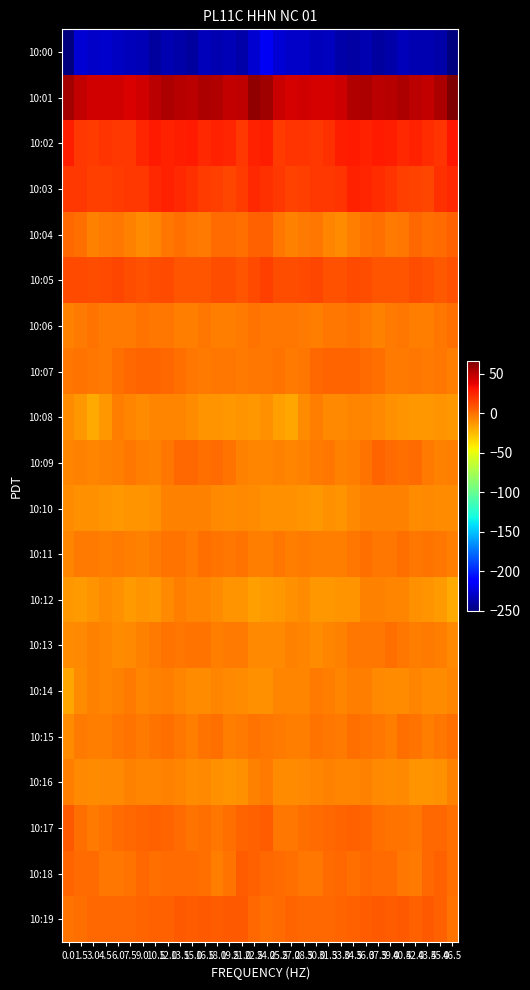

Reading right to left, transcribe all the data shown in this chart.

10:00: 46.5=-250.2	45.0=-238.6	43.5=-235.7	42.0=-236.0	40.5=-233.7	39.0=-237.9	37.5=-240.6	36.0=-235.8	34.5=-239.4	33.0=-238.5	31.5=-232.4	30.0=-233.0	28.5=-229.2	27.0=-229.6	25.5=-226.5	24.0=-217.1	22.5=-227.8	21.0=-238.6	19.5=-235.2	18.0=-235.5	16.5=-234.0	15.0=-240.4	13.5=-238.6	12.0=-236.2	10.5=-240.5	9.0=-235.3	7.5=-233.3	6.0=-231.4	4.5=-228.6	3.0=-230.2	1.5=-225.4	0.0=-249.4
10:01: 46.5=66.8	45.0=53.6	43.5=47.3	42.0=49.9	40.5=54.3	39.0=51.4	37.5=50.0	36.0=54.1	34.5=52.5	33.0=45.2	31.5=42.6	30.0=42.8	28.5=43.7	27.0=42.9	25.5=46.3	24.0=58.1	22.5=61.3	21.0=49.4	19.5=47.4	18.0=52.2	16.5=53.9	15.0=50.0	13.5=51.7	12.0=54.4	10.5=49.9	9.0=43.8	7.5=41.8	6.0=43.8	4.5=43.4	3.0=43.4	1.5=47.2	0.0=56.2
10:02: 46.5=30.5	45.0=20.1	43.5=22.9	42.0=27.2	40.5=23.8	39.0=27.2	37.5=28.9	36.0=26.4	34.5=28.7	33.0=27.5	31.5=21.8	30.0=19.1	28.5=20.0	27.0=19.8	25.5=18.5	24.0=28.2	22.5=26.8	21.0=18.6	19.5=25.7	18.0=26.4	16.5=23.9	15.0=29.0	13.5=27.8	12.0=26.9	10.5=29.0	9.0=25.9	7.5=19.5	6.0=19.2	4.5=20.6	3.0=18.4	1.5=19.4	0.0=28.3
10:03: 46.5=23.5	45.0=21.7	43.5=14.3	42.0=15.9	40.5=17.3	39.0=20.2	37.5=23.4	36.0=25.9	34.5=26.4	33.0=20.1	31.5=18.9	30.0=19.7	28.5=16.9	27.0=15.9	25.5=18.6	24.0=22.1	22.5=24.6	21.0=17.8	19.5=14.3	18.0=16.6	16.5=18.2	15.0=21.3	13.5=24.4	12.0=26.7	10.5=24.5	9.0=19.0	7.5=19.3	6.0=18.4	4.5=16.4	3.0=16.1	1.5=18.8	0.0=19.6
10:04: 46.5=5.0	45.0=2.2	43.5=1.2	42.0=2.7	40.5=-1.5	39.0=-2.6	37.5=0.3	36.0=-0.6	34.5=-4.6	33.0=-9.7	31.5=-6.8	30.0=-2.5	28.5=-2.8	27.0=-5.7	25.5=-1.4	24.0=5.8	22.5=5.8	21.0=0.8	19.5=2.1	18.0=1.7	16.5=-2.5	15.0=-1.8	13.5=0.4	12.0=-1.7	10.5=-7.0	9.0=-9.0	7.5=-5.4	6.0=-2.1	4.5=-3.7	3.0=-5.5	1.5=0.2	0.0=2.5
10:05: 46.5=10.3	45.0=8.4	43.5=10.8	42.0=11.9	40.5=9.6	39.0=9.3	37.5=9.4	36.0=11.3	34.5=12.5	33.0=10.0	31.5=10.7	30.0=13.9	28.5=13.1	27.0=11.7	25.5=12.2	24.0=16.5	22.5=12.7	21.0=8.8	19.5=11.5	18.0=11.4	16.5=9.2	15.0=9.4	13.5=9.7	12.0=12.5	10.5=11.5	9.0=10.2	7.5=11.4	6.0=14.3	4.5=12.6	3.0=11.1	1.5=12.6	0.0=12.7
10:06: 46.5=0.1	45.0=-2.1	43.5=-4.6	42.0=-4.6	40.5=-2.1	39.0=-3.2	37.5=-5.3	36.0=-2.9	34.5=-0.6	33.0=-1.9	31.5=-2.0	30.0=-3.9	28.5=-3.3	27.0=-2.1	25.5=-1.3	24.0=-1.3	22.5=-0.0	21.0=-3.4	19.5=-4.7	18.0=-4.5	16.5=-1.4	15.0=-4.6	13.5=-4.7	12.0=-1.3	10.5=-1.4	9.0=-1.2	7.5=-3.5	6.0=-3.2	4.5=-3.4	3.0=-1.3	1.5=-2.8	0.0=-6.0
10:07: 46.5=-3.9	45.0=-2.0	43.5=-3.1	42.0=-1.7	40.5=-2.8	39.0=-2.6	37.5=-0.0	36.0=2.0	34.5=4.3	33.0=4.3	31.5=3.7	30.0=2.4	28.5=-1.9	27.0=-2.6	25.5=-1.0	24.0=-1.4	22.5=-2.1	21.0=-2.9	19.5=-2.3	18.0=-2.1	16.5=-3.0	15.0=-1.6	13.5=1.0	12.0=2.5	10.5=4.8	9.0=4.2	7.5=3.4	6.0=1.1	4.5=-3.0	3.0=-2.0	1.5=-1.0	0.0=-2.3
10:08: 46.5=-13.1	45.0=-11.4	43.5=-12.6	42.0=-12.9	40.5=-12.0	39.0=-10.8	37.5=-7.5	36.0=-6.7	34.5=-6.4	33.0=-8.4	31.5=-8.6	30.0=-4.0	28.5=-9.2	27.0=-18.1	25.5=-15.7	24.0=-11.0	22.5=-12.5	21.0=-11.4	19.5=-12.9	18.0=-12.4	16.5=-11.7	15.0=-9.5	13.5=-6.9	12.0=-6.7	10.5=-6.6	9.0=-9.2	7.5=-7.0	6.0=-4.2	4.5=-13.3	3.0=-18.7	1.5=-13.0	0.0=-9.9
10:09: 46.5=-4.1	45.0=-5.6	43.5=-2.7	42.0=2.0	40.5=1.0	39.0=1.4	37.5=3.8	36.0=-0.1	34.5=-4.5	33.0=-6.1	31.5=-1.5	30.0=-3.1	28.5=-6.0	27.0=-7.2	25.5=-6.1	24.0=-6.4	22.5=-7.2	21.0=-5.1	19.5=-0.3	18.0=1.9	16.5=0.6	15.0=2.7	13.5=2.8	12.0=-1.7	10.5=-6.0	9.0=-4.2	7.5=-1.3	6.0=-4.7	4.5=-6.2	3.0=-7.0	1.5=-6.1	0.0=-7.0
10:10: 46.5=-8.9	45.0=-8.8	43.5=-8.6	42.0=-9.0	40.5=-6.1	39.0=-5.4	37.5=-5.7	36.0=-5.1	34.5=-8.0	33.0=-11.9	31.5=-10.9	30.0=-13.0	28.5=-12.3	27.0=-10.9	25.5=-10.8	24.0=-10.3	22.5=-8.8	21.0=-8.4	19.5=-8.8	18.0=-8.3	16.5=-5.7	15.0=-5.4	13.5=-5.6	12.0=-5.3	10.5=-10.0	9.0=-11.2	7.5=-11.5	6.0=-13.3	4.5=-11.7	3.0=-10.3	1.5=-10.9	0.0=-9.5
10:11: 46.5=-3.8	45.0=-1.7	43.5=-0.8	42.0=-1.4	40.5=1.1	39.0=-1.8	37.5=-2.5	36.0=0.2	34.5=-1.5	33.0=-4.7	31.5=-4.7	30.0=-4.4	28.5=-3.0	27.0=-4.4	25.5=-1.9	24.0=-4.8	22.5=-3.8	21.0=-0.5	19.5=-1.6	18.0=-0.3	16.5=0.6	15.0=-3.1	13.5=-0.9	12.0=-0.2	10.5=-2.6	9.0=-5.0	7.5=-4.6	6.0=-3.5	4.5=-4.1	3.0=-3.2	1.5=-3.0	0.0=-7.0
10:12: 46.5=-19.3	45.0=-14.1	43.5=-11.6	42.0=-10.5	40.5=-6.9	39.0=-6.6	37.5=-5.8	36.0=-5.4	34.5=-12.2	33.0=-11.6	31.5=-13.3	30.0=-12.7	28.5=-9.1	27.0=-10.5	25.5=-12.8	24.0=-13.9	22.5=-15.9	21.0=-12.3	19.5=-11.5	18.0=-9.3	16.5=-6.4	15.0=-6.7	13.5=-4.8	12.0=-7.8	10.5=-13.0	9.0=-11.3	7.5=-14.1	6.0=-11.0	4.5=-9.1	3.0=-11.4	1.5=-13.7	0.0=-13.3
10:13: 46.5=-7.8	45.0=-4.5	43.5=-2.9	42.0=-4.2	40.5=-2.3	39.0=-0.0	37.5=-2.0	36.0=-1.6	34.5=-1.5	33.0=-5.2	31.5=-6.7	30.0=-9.9	28.5=-7.4	27.0=-5.2	25.5=-7.6	24.0=-8.2	22.5=-7.7	21.0=-2.8	19.5=-3.3	18.0=-4.4	16.5=-0.6	15.0=-0.8	13.5=-2.4	12.0=-1.1	10.5=-3.1	9.0=-5.4	7.5=-8.1	6.0=-9.6	4.5=-6.3	3.0=-5.5	1.5=-8.7	0.0=-9.1
10:14: 46.5=-7.3	45.0=-9.4	43.5=-9.3	42.0=-6.7	40.5=-8.7	39.0=-9.5	37.5=-7.7	36.0=-4.3	34.5=-5.0	33.0=-7.0	31.5=-5.0	30.0=-3.5	28.5=-7.2	27.0=-6.3	25.5=-6.6	24.0=-11.0	22.5=-10.4	21.0=-9.6	19.5=-8.1	18.0=-7.1	16.5=-9.3	15.0=-9.1	13.5=-6.7	12.0=-3.9	10.5=-6.0	9.0=-6.5	7.5=-3.6	6.0=-5.0	4.5=-7.5	3.0=-5.6	1.5=-8.7	0.0=-17.4
10:15: 46.5=0.4	45.0=-1.8	43.5=-5.0	42.0=-0.8	40.5=1.0	39.0=-4.0	37.5=-2.2	36.0=-0.6	34.5=0.9	33.0=-2.8	31.5=-1.9	30.0=-0.2	28.5=-4.8	27.0=-4.2	25.5=-3.1	24.0=-2.4	22.5=-0.4	21.0=-3.4	19.5=-3.9	18.0=0.8	16.5=-0.9	15.0=-3.8	13.5=-1.8	12.0=0.2	10.5=-0.3	9.0=-3.2	7.5=-0.2	6.0=-2.1	4.5=-4.9	3.0=-4.1	1.5=-3.5	0.0=-9.2
10:16: 46.5=-6.1	45.0=-10.3	43.5=-11.5	42.0=-12.3	40.5=-8.4	39.0=-9.0	37.5=-8.1	36.0=-6.2	34.5=-6.4	33.0=-7.2	31.5=-5.9	30.0=-6.8	28.5=-8.6	27.0=-8.8	25.5=-8.8	24.0=-2.8	22.5=-5.3	21.0=-10.8	19.5=-12.2	18.0=-11.1	16.5=-8.0	15.0=-9.2	13.5=-7.2	12.0=-6.1	10.5=-7.3	9.0=-6.3	7.5=-5.9	6.0=-7.9	4.5=-8.6	3.0=-9.5	1.5=-8.0	0.0=-4.3
10:17: 46.5=1.1	45.0=2.9	43.5=2.7	42.0=-2.3	40.5=-0.9	39.0=-0.4	37.5=0.3	36.0=4.0	34.5=5.3	33.0=4.5	31.5=3.6	30.0=1.8	28.5=0.5	27.0=-2.2	25.5=-2.1	24.0=6.7	22.5=5.0	21.0=4.3	19.5=0.4	18.0=-2.4	16.5=0.0	15.0=-0.9	13.5=1.9	12.0=4.6	10.5=5.2	9.0=4.3	7.5=3.0	6.0=1.2	4.5=-0.2	3.0=-3.5	1.5=0.1	0.0=7.7
10:18: 46.5=0.1	45.0=5.8	43.5=2.8	42.0=-3.6	40.5=-1.4	39.0=1.7	37.5=2.2	36.0=2.5	34.5=0.7	33.0=2.5	31.5=1.5	30.0=-1.5	28.5=-2.4	27.0=0.2	25.5=1.9	24.0=2.7	22.5=5.5	21.0=6.8	19.5=-0.1	18.0=-4.0	16.5=0.5	15.0=1.9	13.5=2.2	12.0=2.1	10.5=0.6	9.0=3.1	7.5=-0.1	6.0=-1.6	4.5=-2.0	3.0=1.3	1.5=1.3	0.0=4.0
10:19: 46.5=-0.0	45.0=5.9	43.5=8.4	42.0=6.0	40.5=7.9	39.0=6.8	37.5=7.7	36.0=6.6	34.5=5.7	33.0=4.5	31.5=3.6	30.0=2.7	28.5=2.7	27.0=3.8	25.5=2.0	24.0=0.9	22.5=3.4	21.0=8.1	19.5=7.6	18.0=6.3	16.5=7.7	15.0=7.0	13.5=7.6	12.0=6.1	10.5=5.3	9.0=4.0	7.5=3.4	6.0=2.5	4.5=3.1	3.0=3.3	1.5=0.9	0.0=-0.1